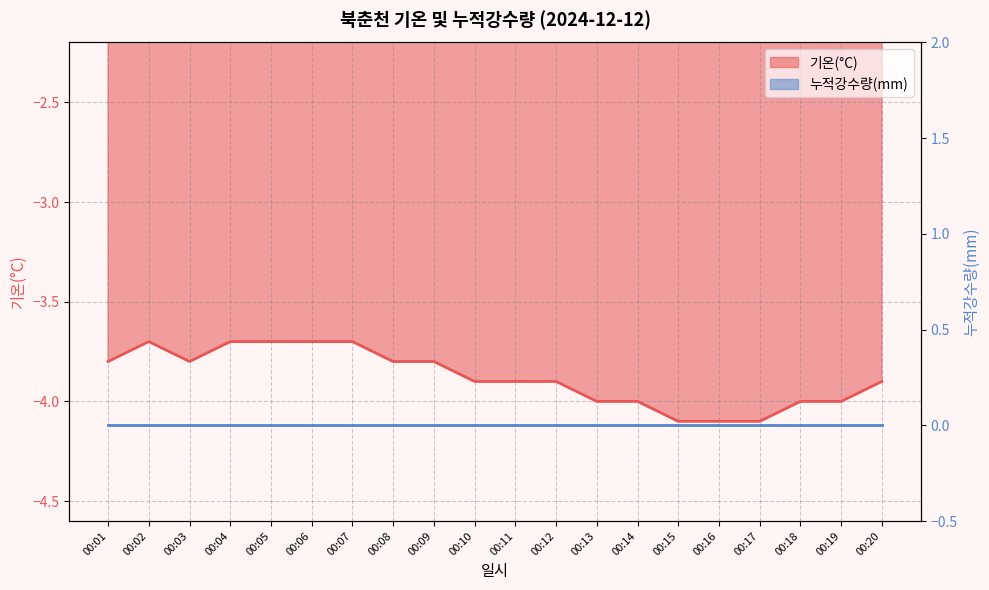

Where is the data nearest to the value -3?

00:02